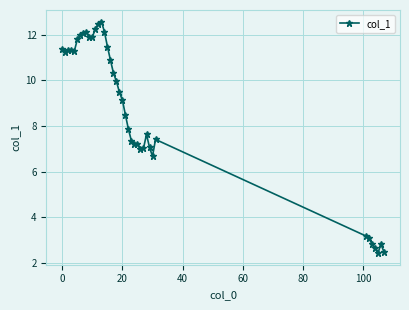

True or false: the data has more than 2 interior local peaks.

True